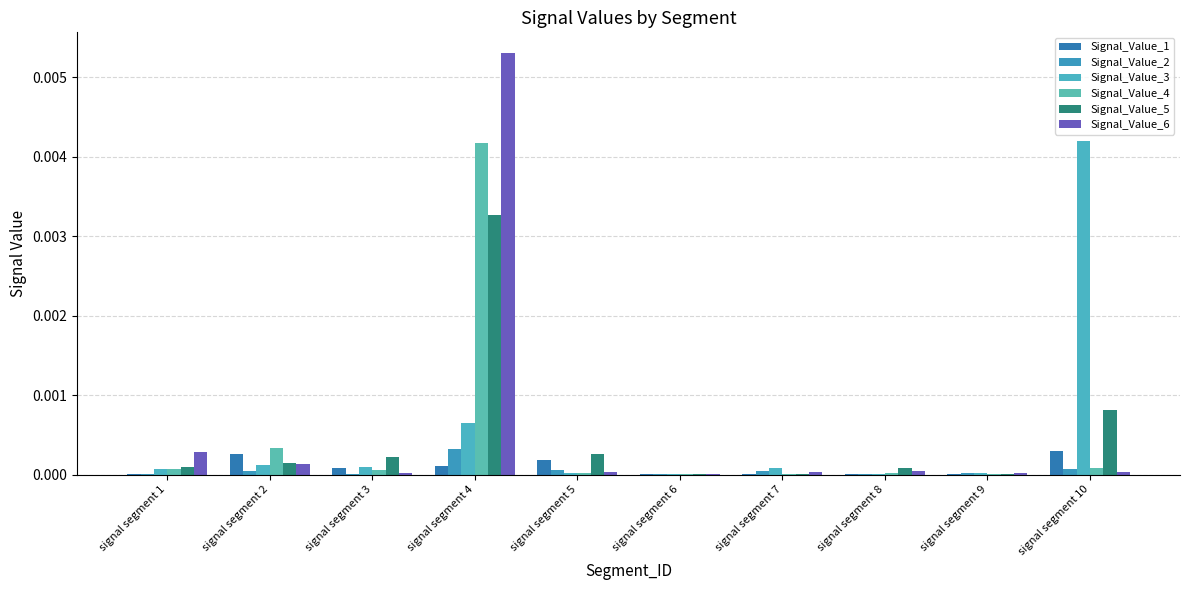

Between signal segment 9 and signal segment 3, which is larger?

signal segment 3